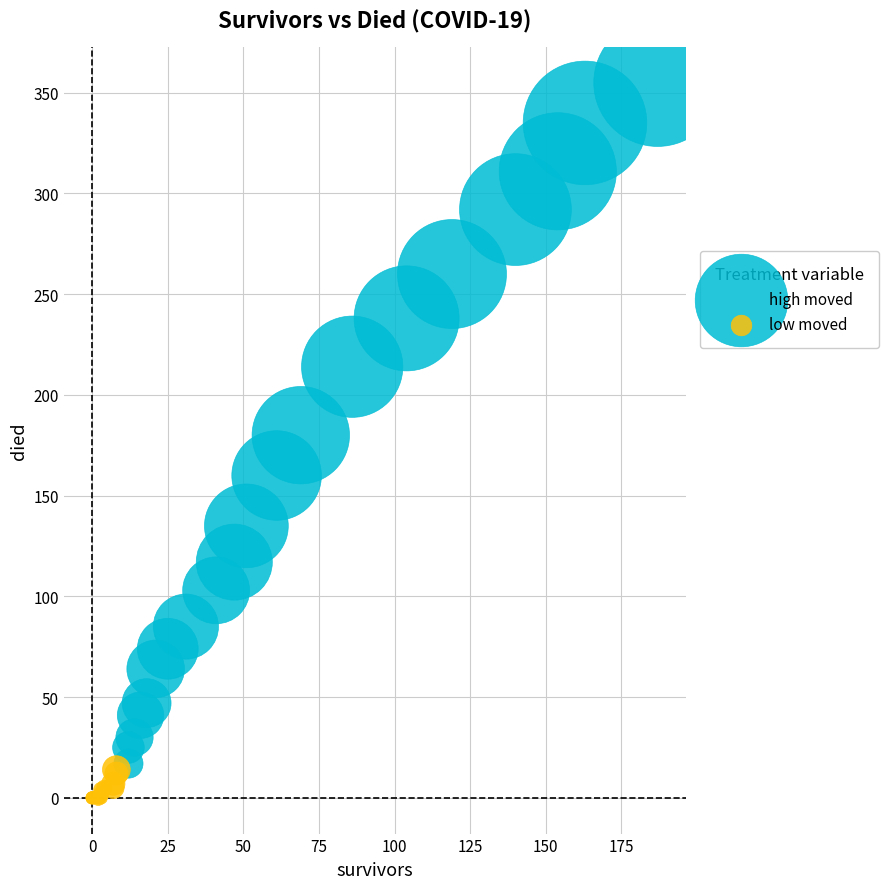

Which series reaches the minimum Y coordinate?

low moved